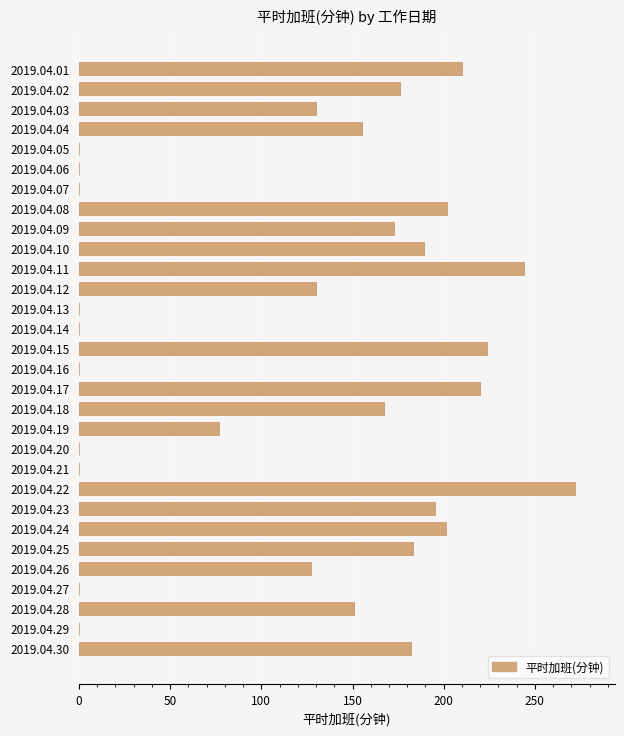

Between 2019.04.18 and 2019.04.06, which is larger?

2019.04.18